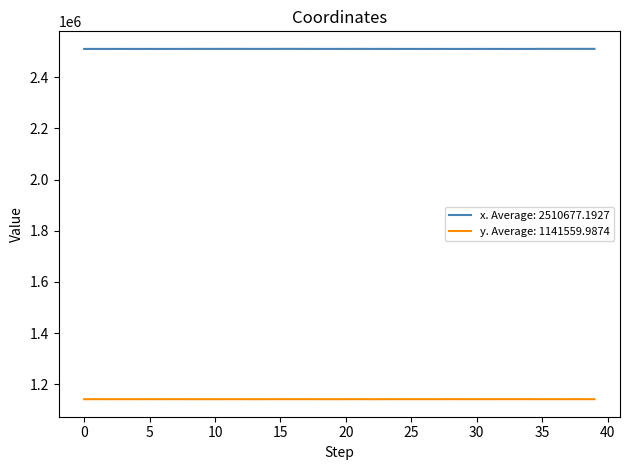

At how many categories does at least one series exceed 2287988?

40